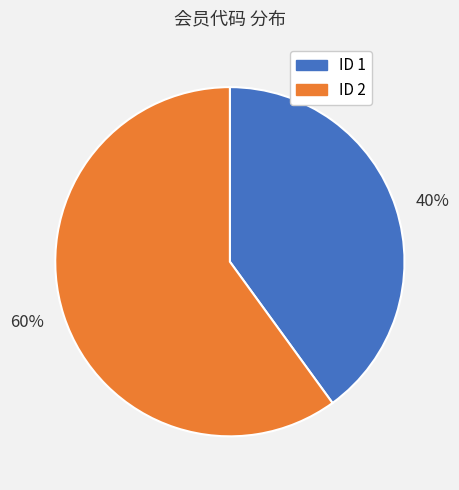

How many slices are in this pie chart?

2